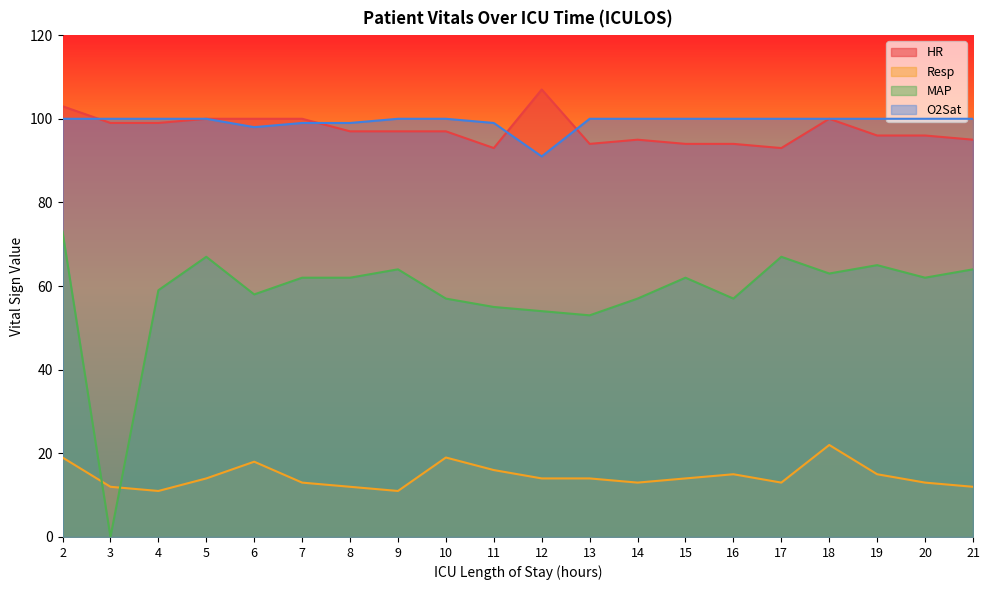

At which category is the sum across all series the highest?

2